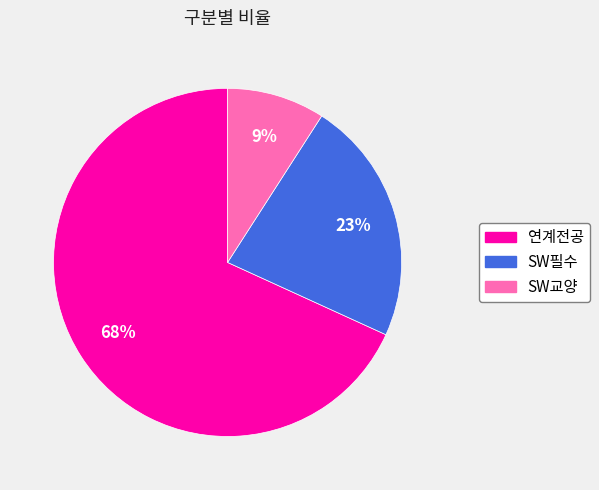

To the nearest percent, what portion does 연계전공 represent?

68%